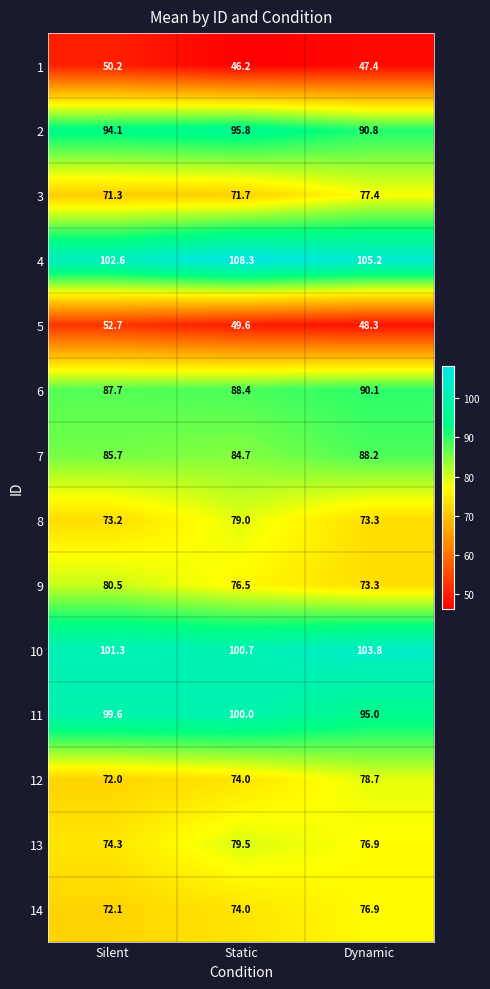

What is the maximum value for 10?

103.8